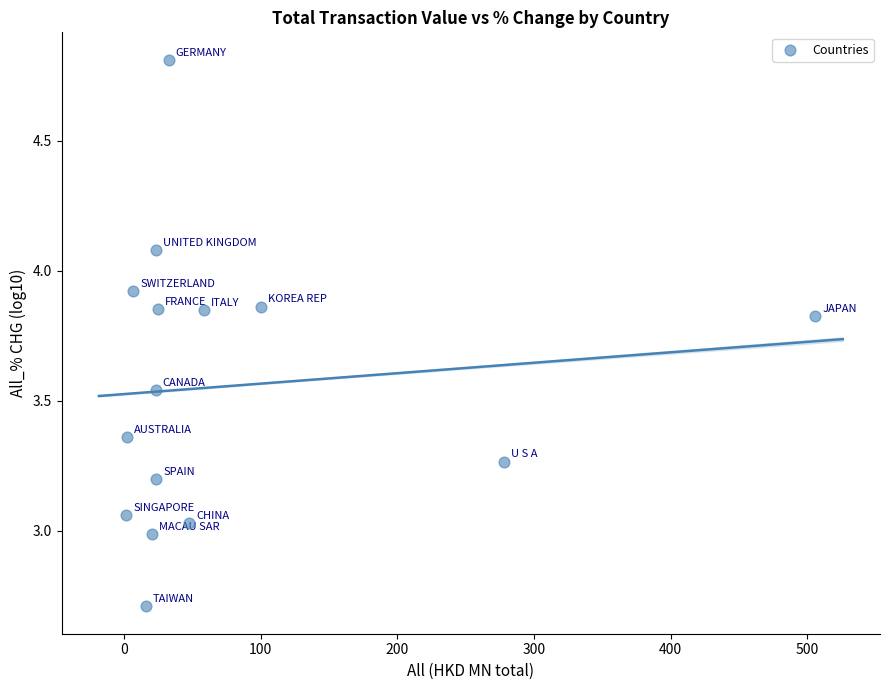

What is the range of Y values (max minus min)?

2.1